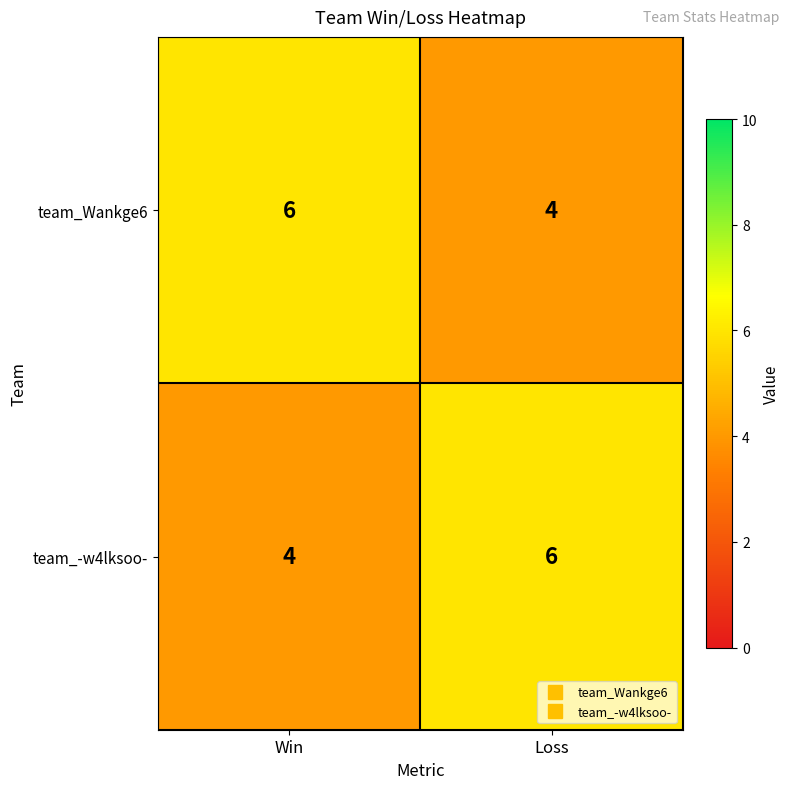

At which label is team_-w4lksoo- closest to 5?

Win